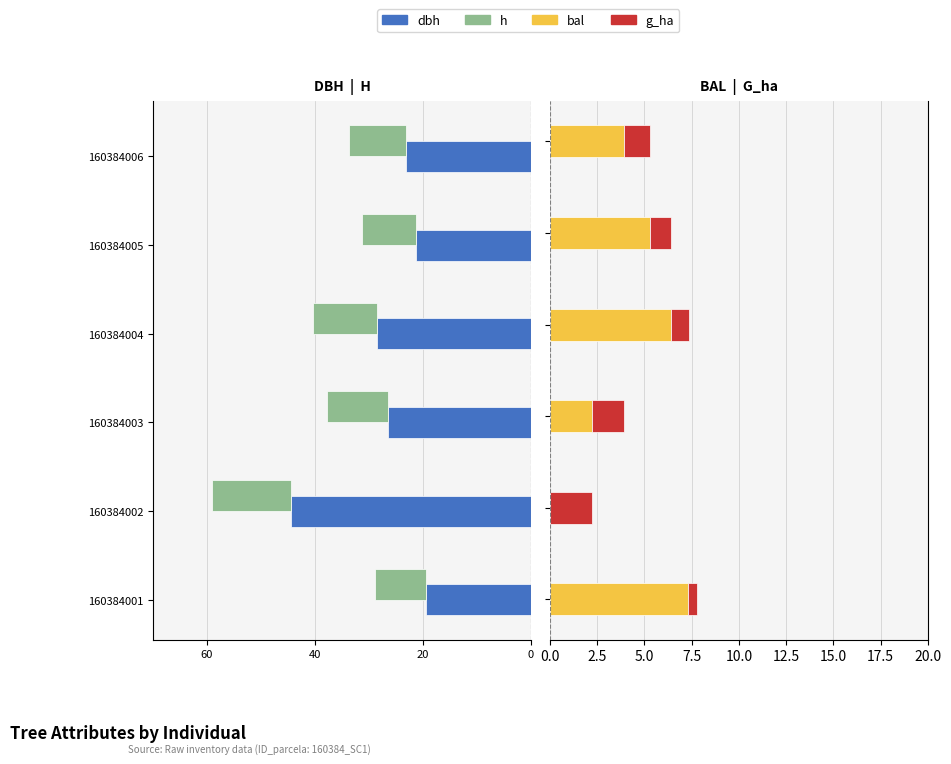

Reading left to right, list all the values displayed in this chart.

dbh: -19.4	-44.5	-26.4	-28.6	-21.3	-23.1
h: -9.5	-14.6	-11.4	-11.8	-10.0	-10.5
bal: 7.3	0.0	2.2	6.4	5.3	3.9
g_ha: 0.5	2.2	1.7	0.9	1.1	1.3